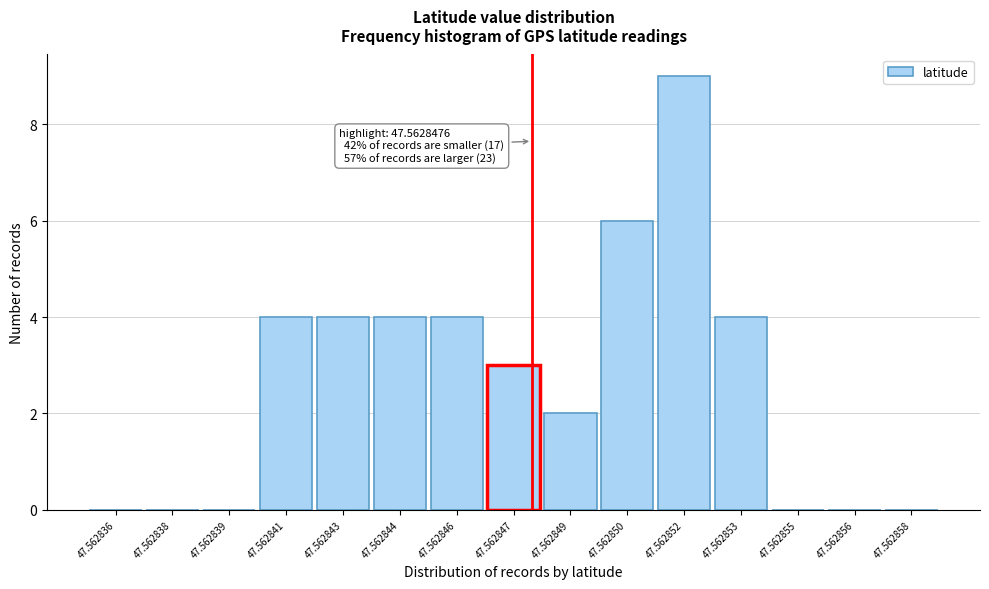

Reading left to right, transcribe all the data shown in this chart.

47.562836=0	47.562838=0	47.562839=0	47.562841=4	47.562843=4	47.562844=4	47.562846=4	47.562847=3	47.562849=2	47.562850=6	47.562852=9	47.562853=4	47.562855=0	47.562856=0	47.562858=0